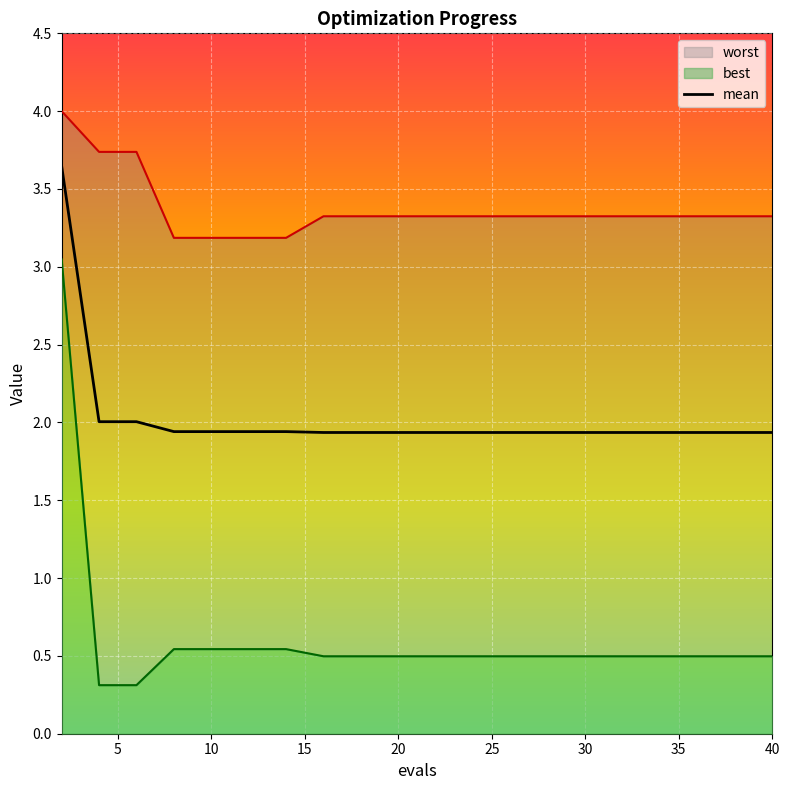

What is the minimum value for mean?

1.9